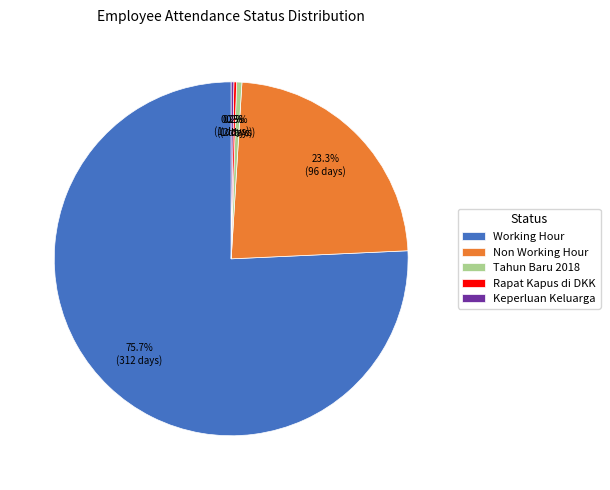

What is the largest slice in the pie chart?

Working Hour